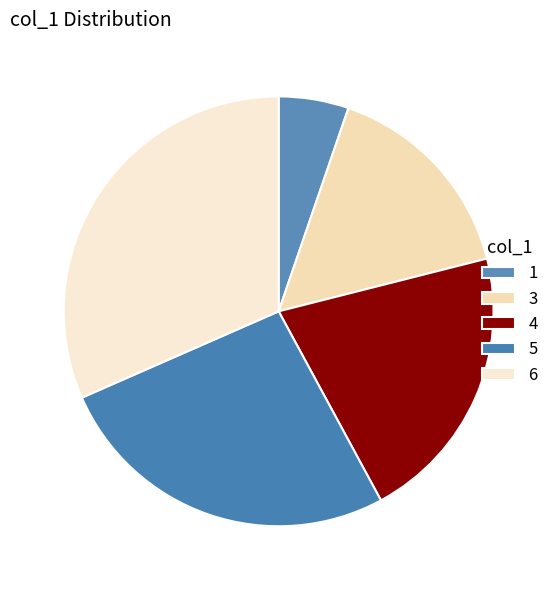

How many segments does this pie chart have?

5